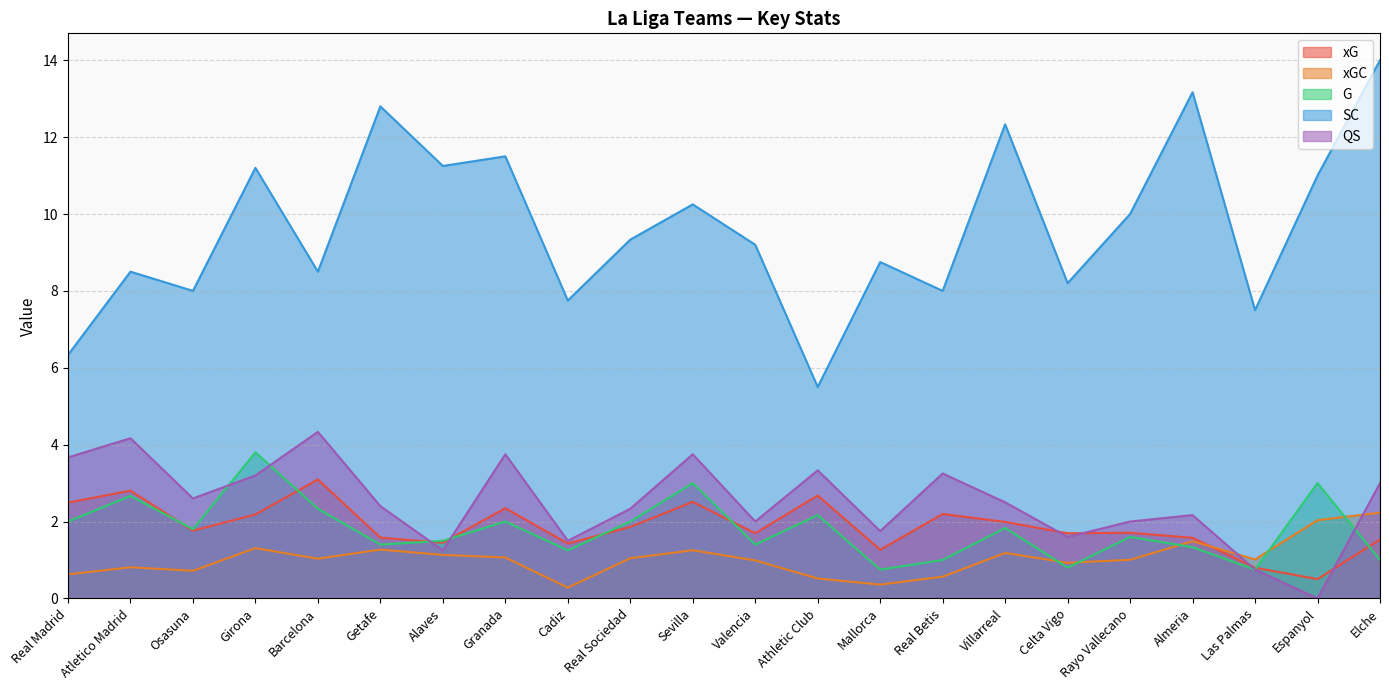

Reading left to right, transcribe all the data shown in this chart.

xG: 2.5	2.8	1.8	2.2	3.1	1.6	1.4	2.3	1.4	1.9	2.5	1.7	2.7	1.3	2.2	2.0	1.7	1.7	1.6	0.8	0.5	1.5
xGC: 0.6	0.8	0.7	1.3	1.0	1.3	1.1	1.1	0.3	1.0	1.3	1.0	0.5	0.4	0.6	1.2	0.9	1.0	1.5	1.0	2.0	2.2
G: 2.0	2.7	1.8	3.8	2.3	1.4	1.5	2.0	1.2	2.0	3.0	1.4	2.2	0.8	1.0	1.8	0.8	1.6	1.3	0.8	3.0	1.0
SC: 6.3	8.5	8.0	11.2	8.5	12.8	11.2	11.5	7.8	9.3	10.2	9.2	5.5	8.8	8.0	12.3	8.2	10.0	13.2	7.5	11.0	14.0
QS: 3.7	4.2	2.6	3.2	4.3	2.4	1.2	3.8	1.5	2.3	3.8	2.0	3.3	1.8	3.2	2.5	1.6	2.0	2.2	0.8	0.0	3.0